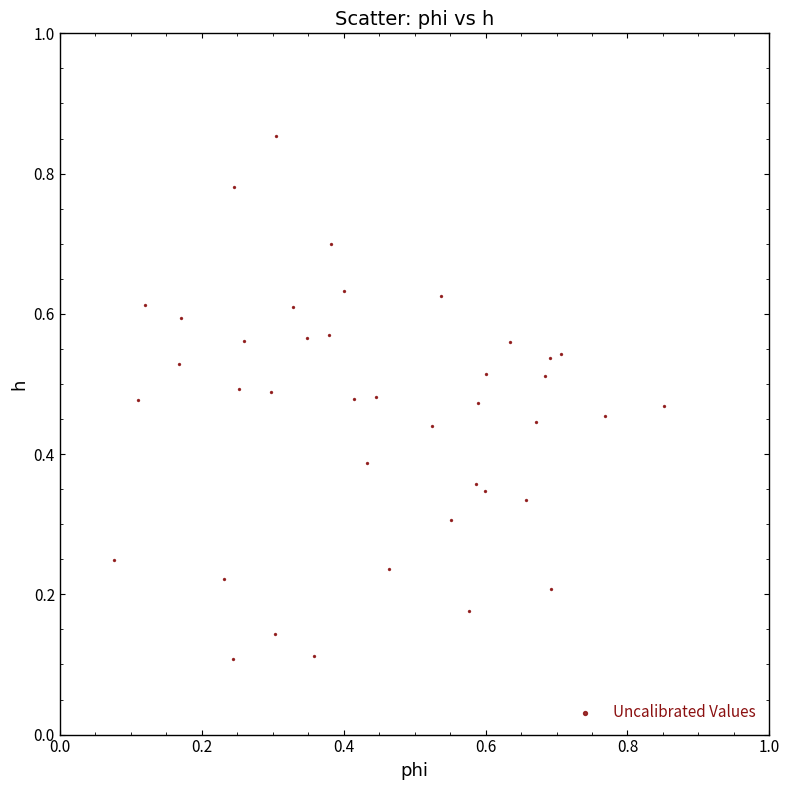

What is the range of Y values (max minus min)?

0.7